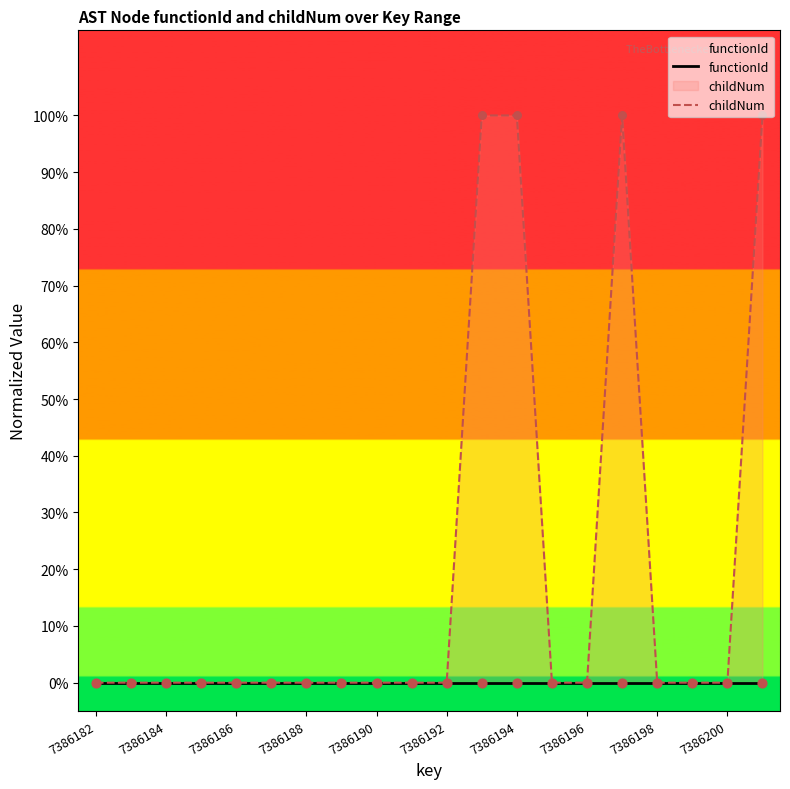

Which series has the widest spread of Y values?

childNum